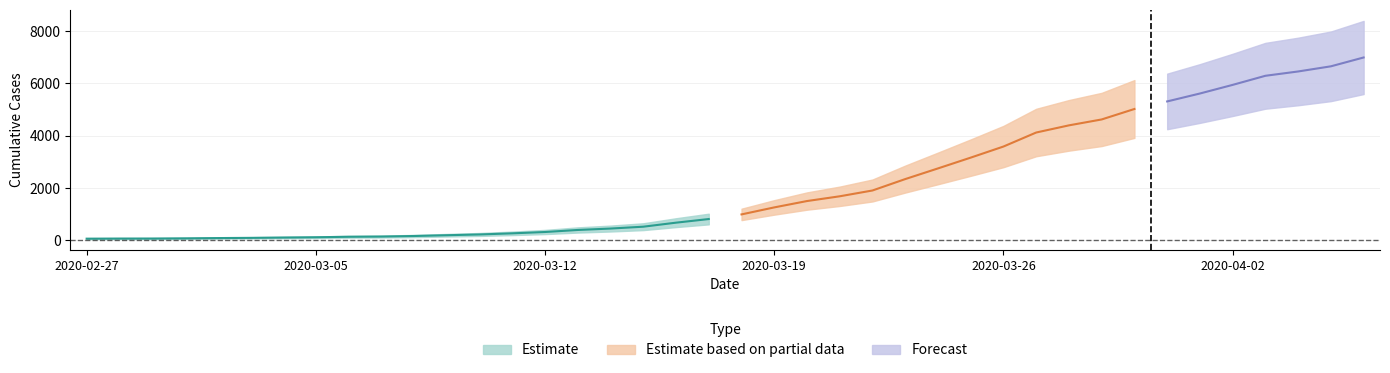

Rank the categories by value from lowest to highest.

2020-02-27, 2020-02-28, 2020-02-29, 2020-03-01, 2020-03-02, 2020-03-03, 2020-03-04, 2020-03-05, 2020-03-06, 2020-03-07, 2020-03-08, 2020-03-09, 2020-03-10, 2020-03-11, 2020-03-12, 2020-03-13, 2020-03-14, 2020-03-15, 2020-03-16, 2020-03-17, 2020-03-18, 2020-03-19, 2020-03-20, 2020-03-21, 2020-03-22, 2020-03-23, 2020-03-24, 2020-03-25, 2020-03-26, 2020-03-27, 2020-03-28, 2020-03-29, 2020-03-30, 2020-03-31, 2020-04-01, 2020-04-02, 2020-04-03, 2020-04-04, 2020-04-05, 2020-04-06